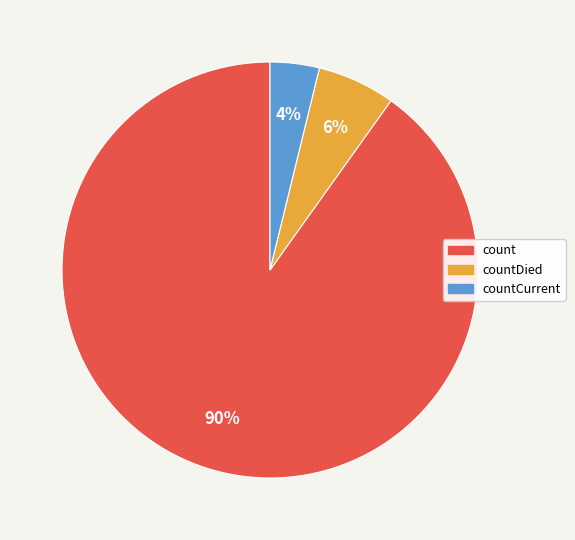

To the nearest percent, what is the difference between the largest and smallest slice percentages?

86%